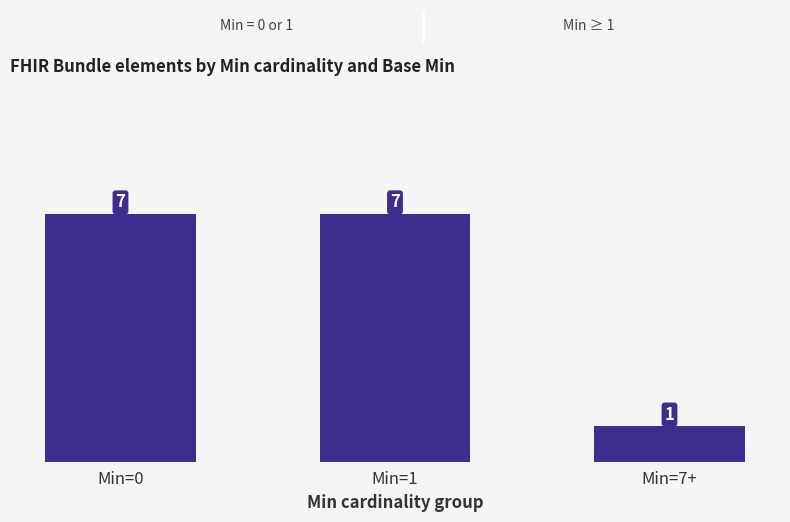

Read the value at Min=0.

7